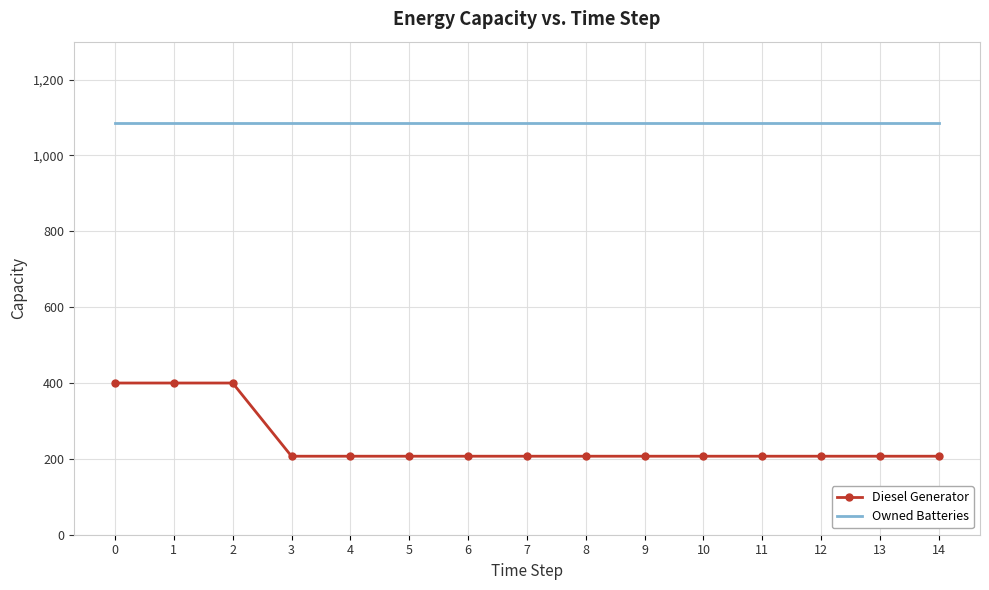

At how many categories does at least one series exceed 780?

15